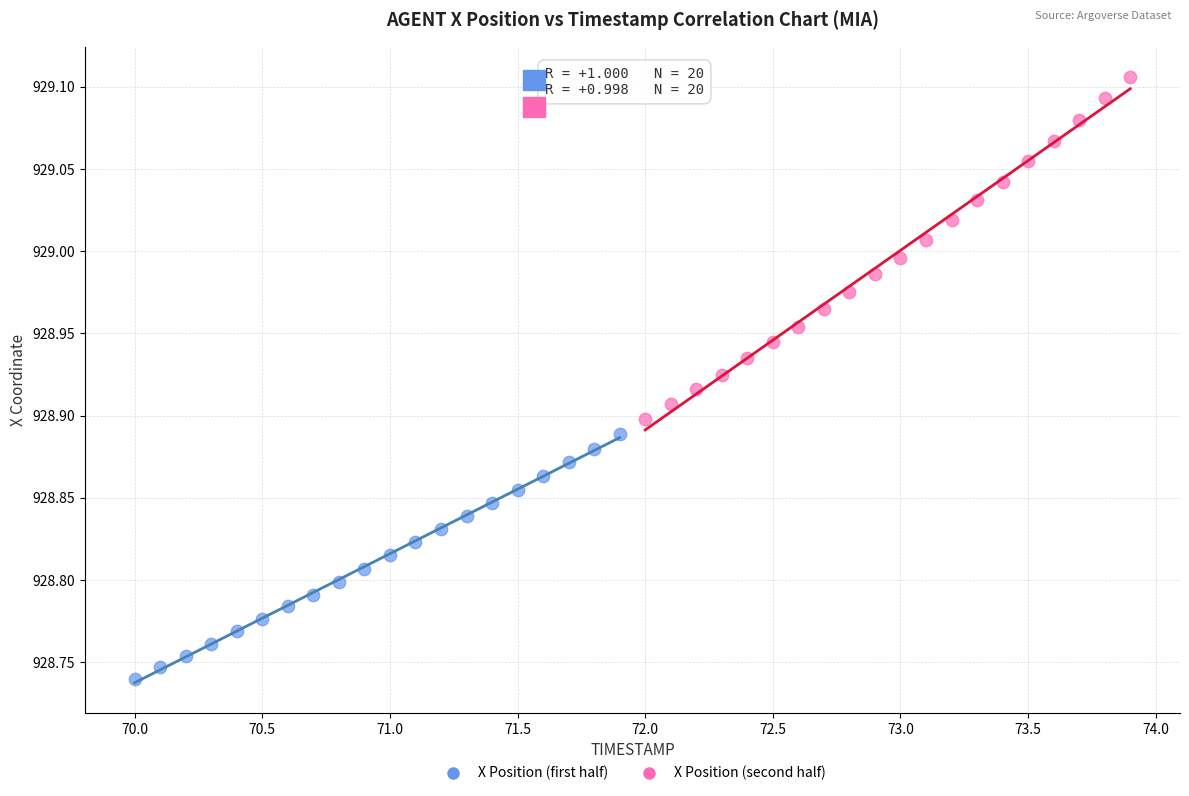

Which series contains the lowest Y value?

X Position (first half)